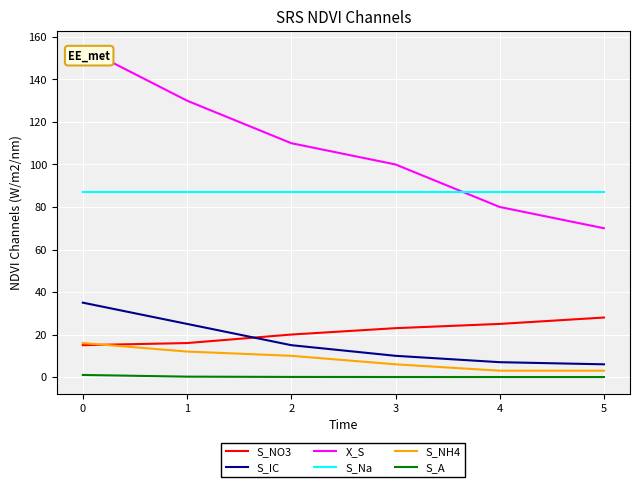

Which series has the widest spread of values?

X_S